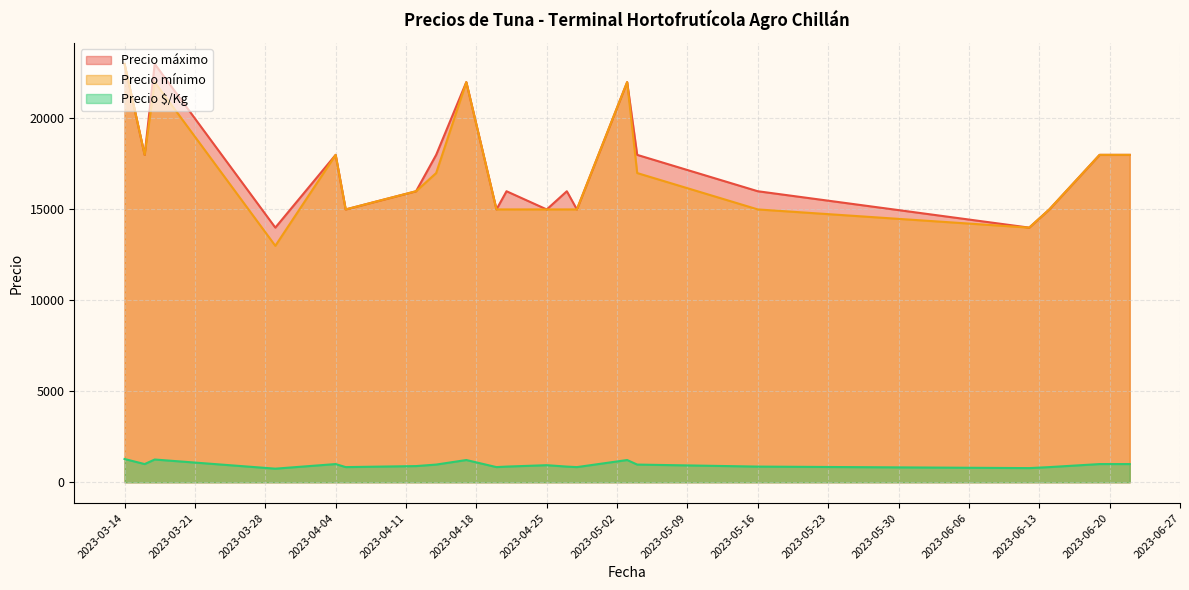

True or false: Precio máximo and Precio $/Kg cross at least once.

False